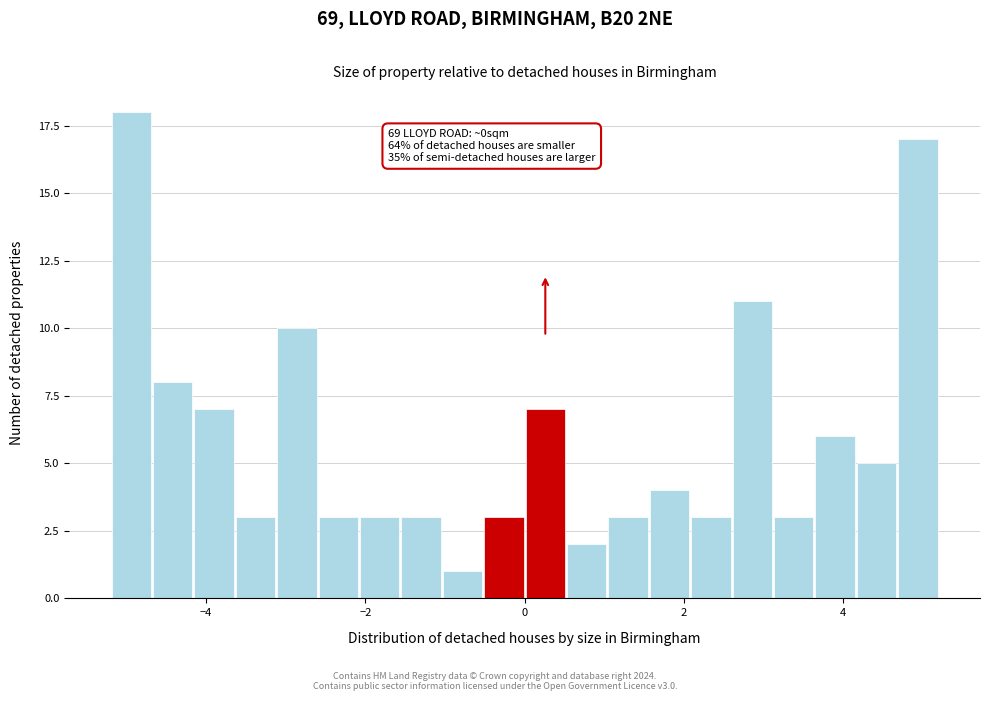

Read against the x-axis, roughly where is the centre of the tallest bar?

-5.0